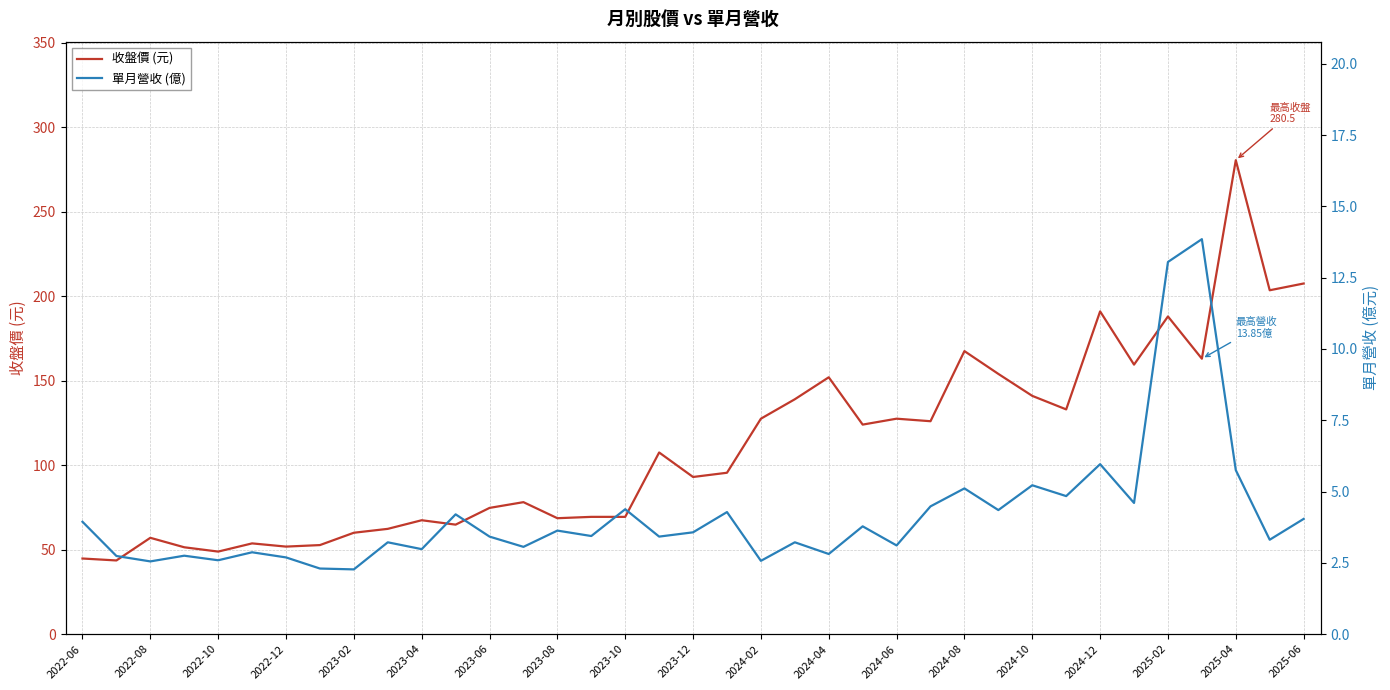

What is the sum of all 單月營收 (億) values?

154.3